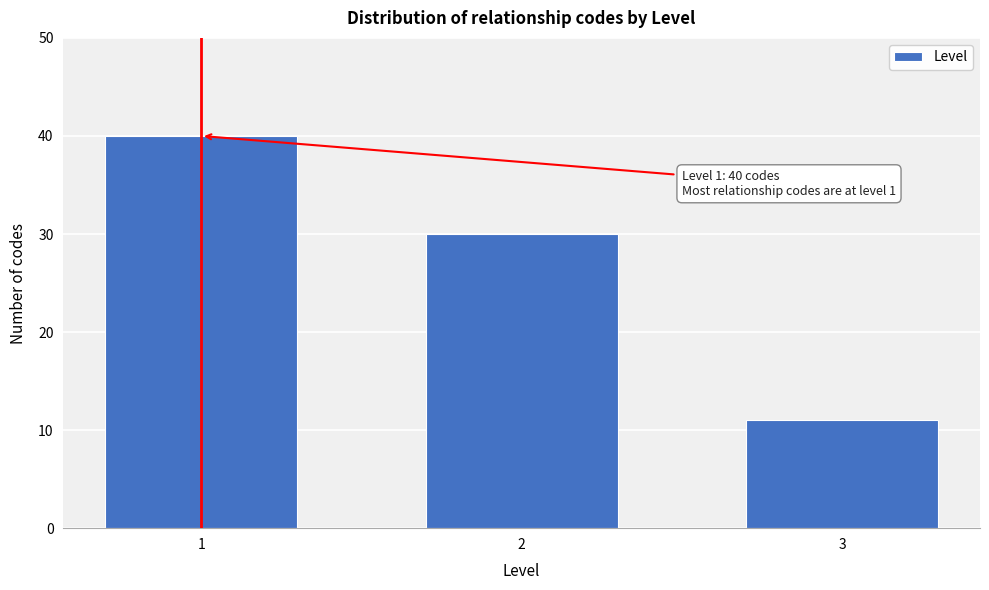

Reading left to right, extract all data points from this chart.

40	30	11